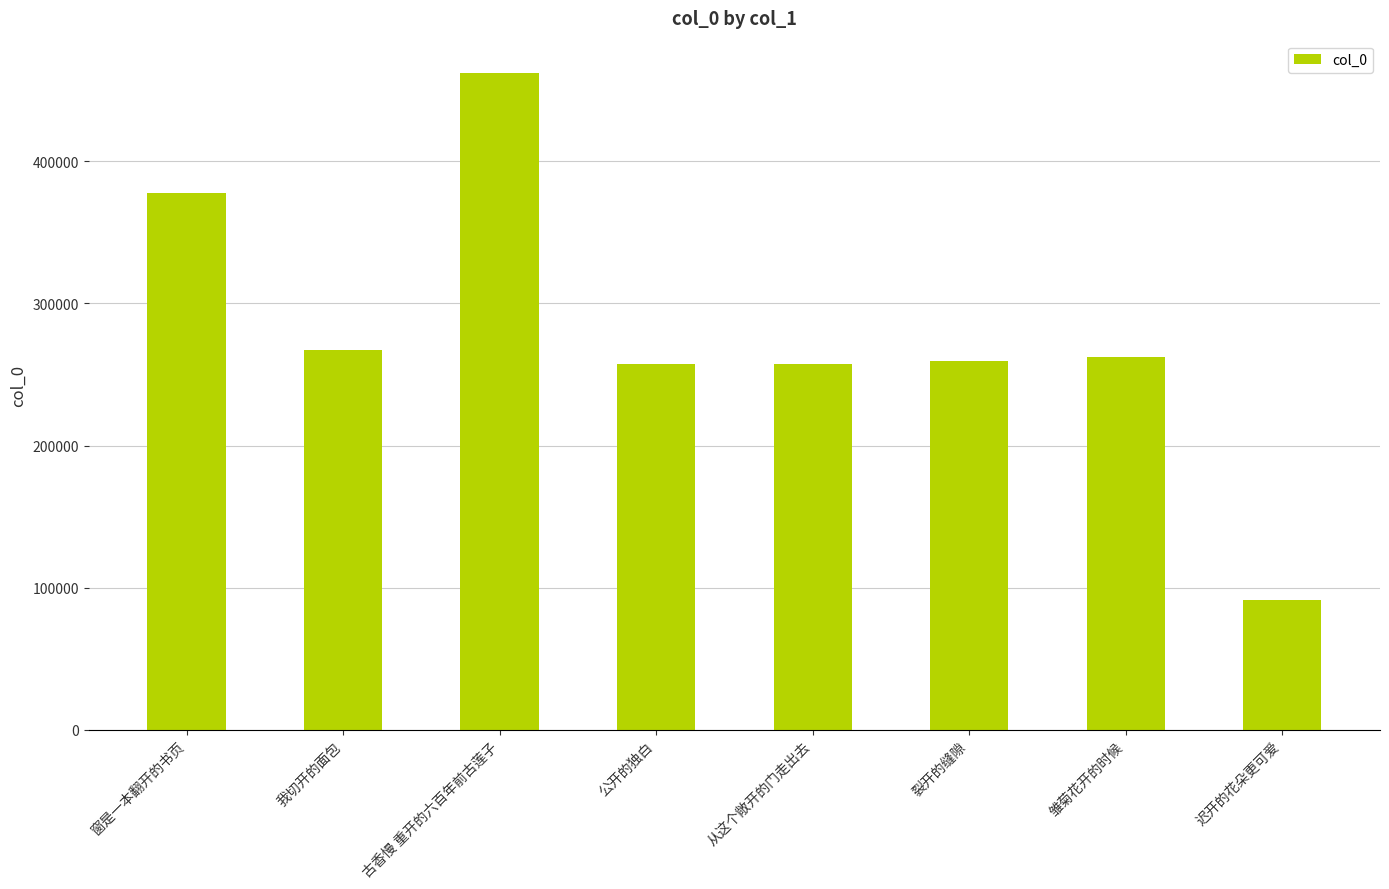

What is the maximum value shown in the chart?

461883